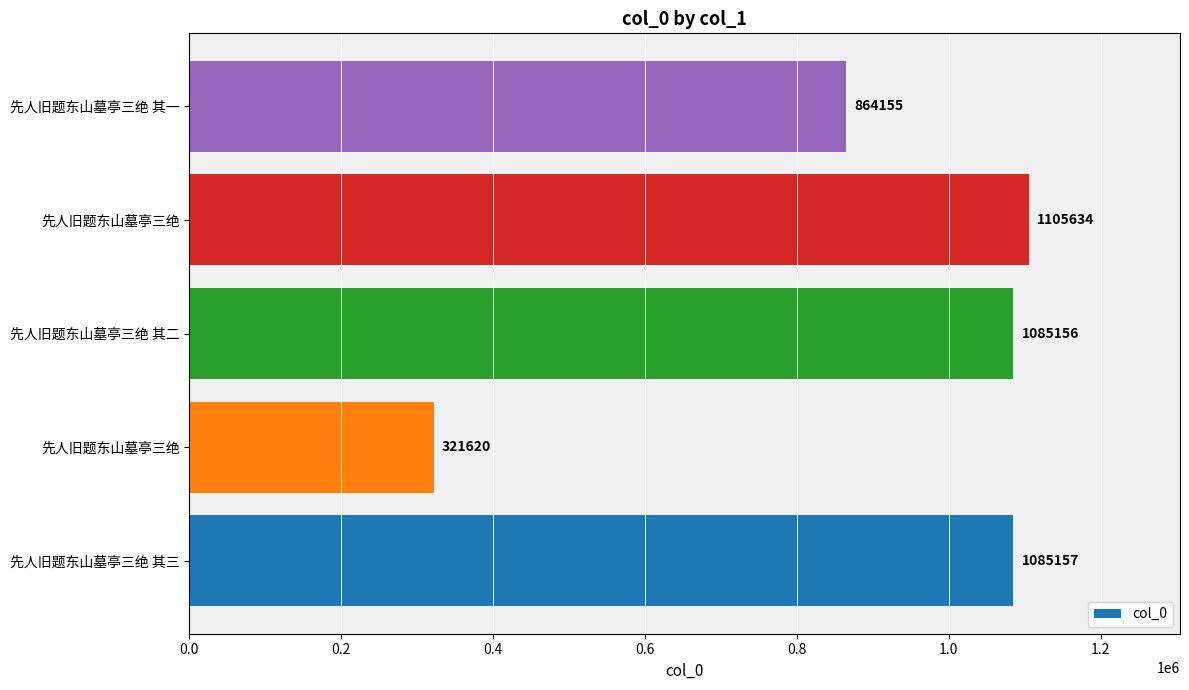

How many series are shown in this chart?

1